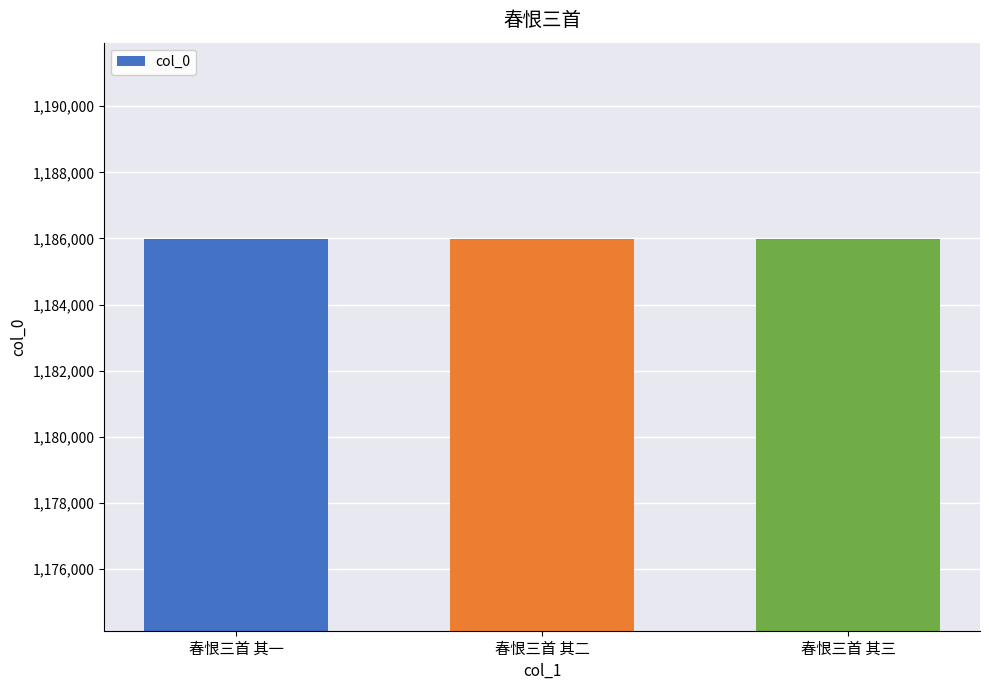

What is the ratio of the value at 春恨三首 其二 to the value at 春恨三首 其一?

1.0